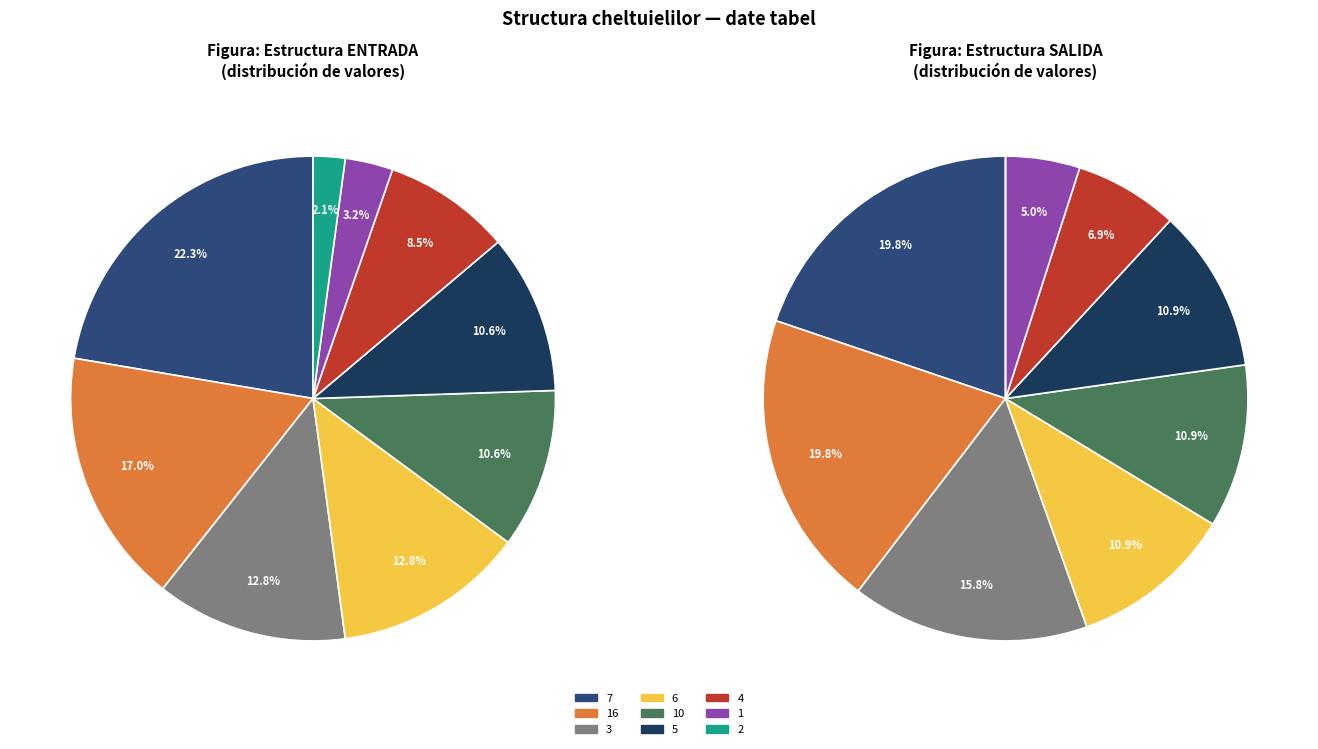

Which has a higher value, 5 or 16?

16